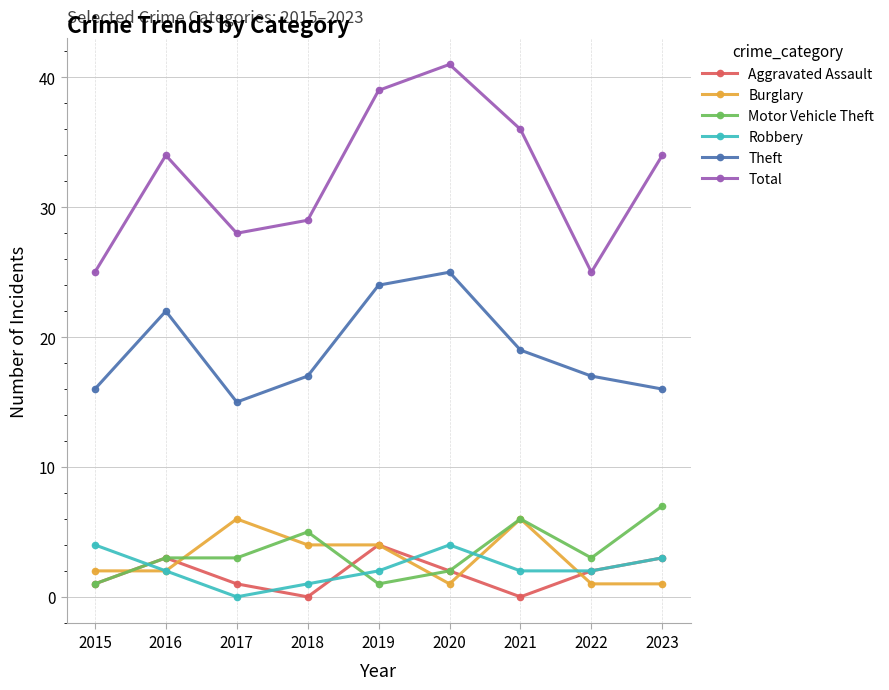

What is the minimum value for Burglary?

1